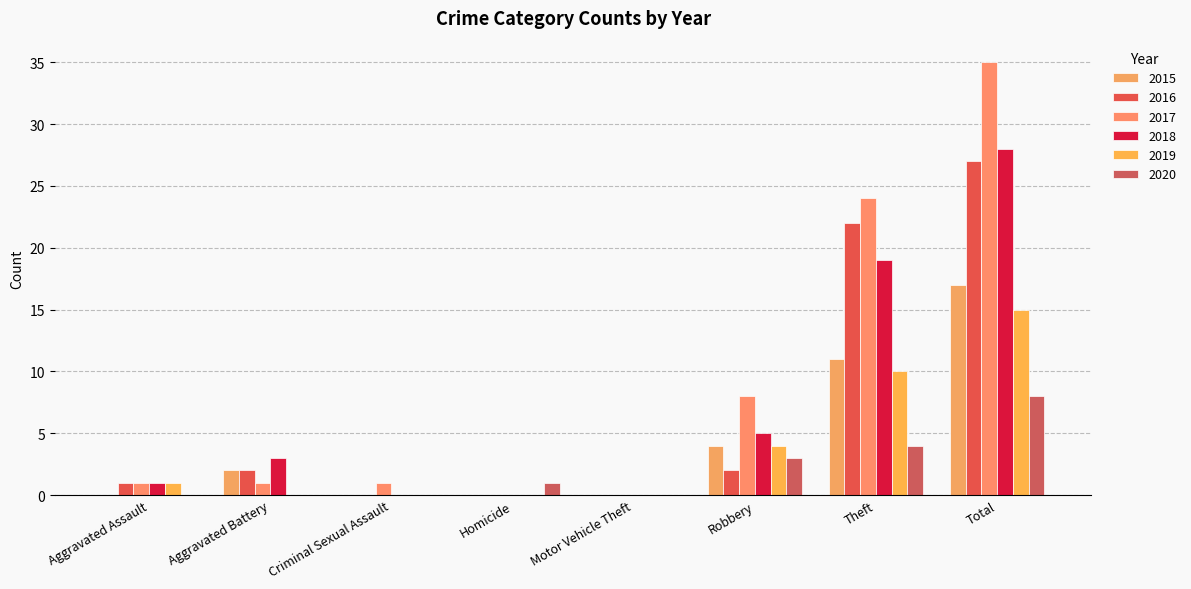

How many categories are shown in the chart?

8